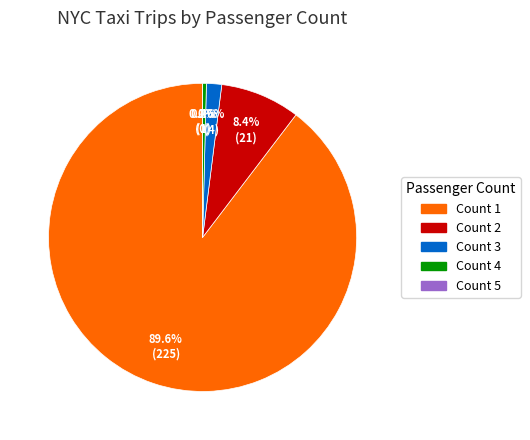

How many slices are in this pie chart?

5